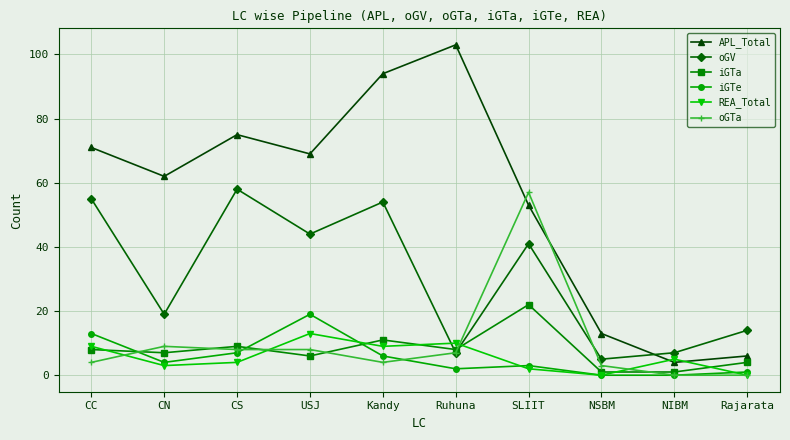

How many lines are shown in the chart?

6